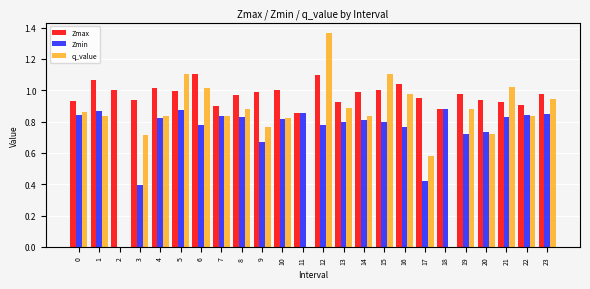

At which category does the chart reach its peak across all series?

12